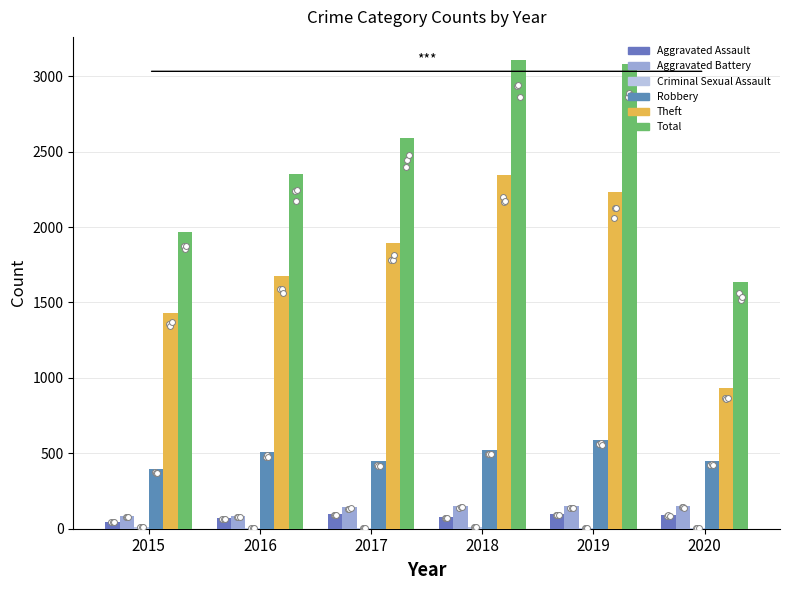

Which series contains the highest Y value?

Total